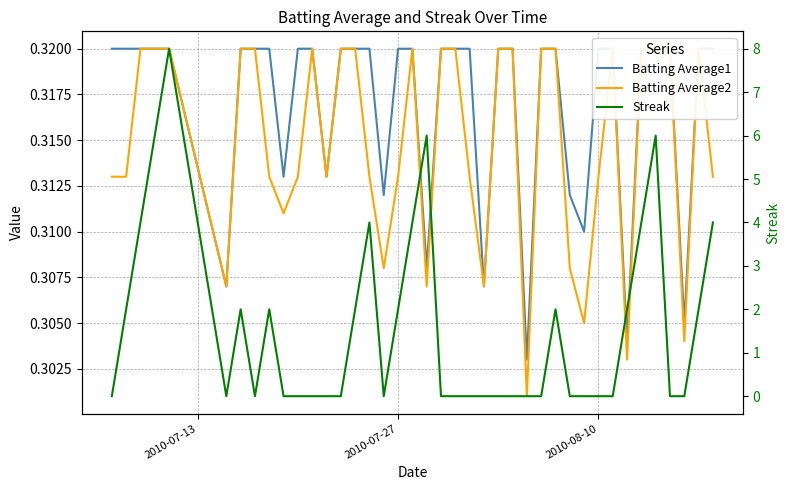

How many intersections are there between Batting Average1 and Streak?

15